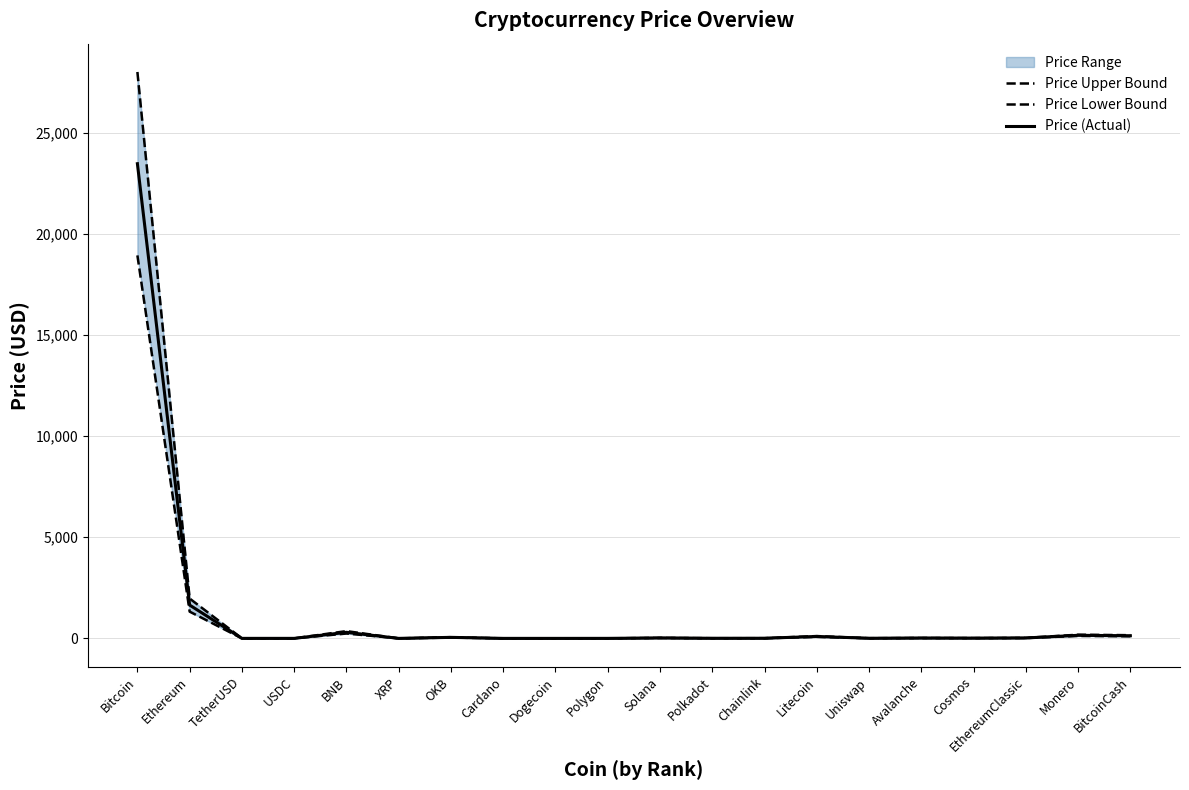

Which category has the highest value in the Price (Actual) series?

Bitcoin